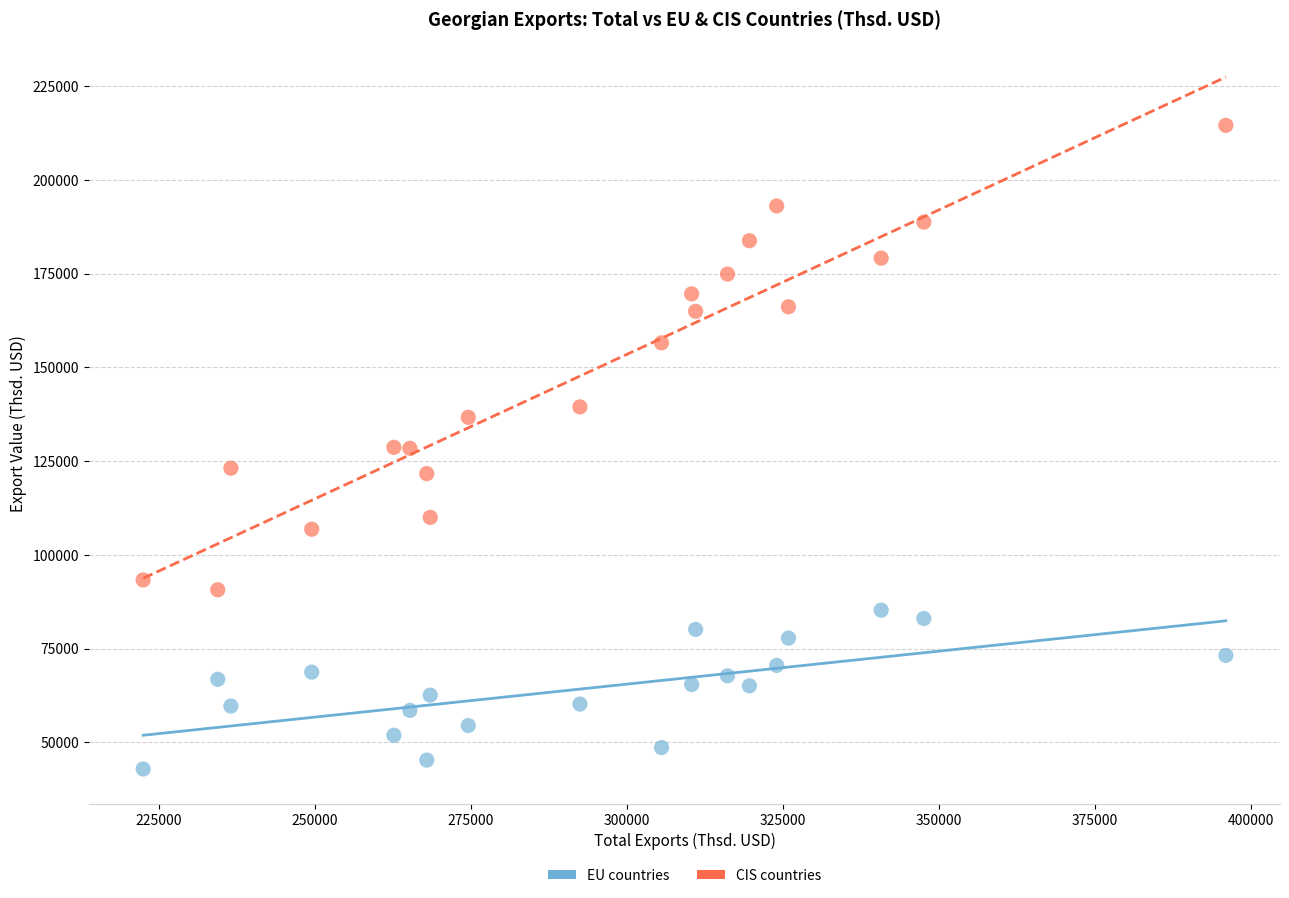

What are all the series names shown in the legend?

EU countries, CIS countries